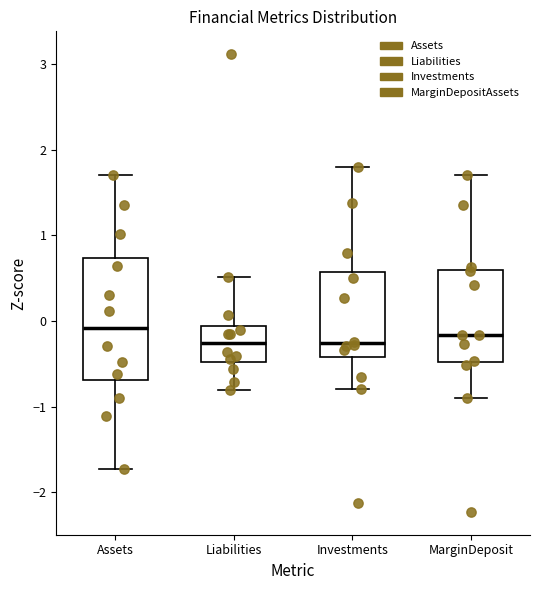

Reading left to right, transcribe this box plot: for each box, give where its median line is, the range the box spans, and where its two whiskers end, as read against the y-axis. The values are not printed on the chart, so give them approximately, as read against the axis.

Assets: median -0.1, box -0.7 to 0.7, whiskers -1.7 to 1.7
Liabilities: median -0.3, box -0.5 to -0.1, whiskers -0.8 to 0.5
Investments: median -0.3, box -0.4 to 0.6, whiskers -0.8 to 1.8
MarginDeposit: median -0.2, box -0.5 to 0.6, whiskers -0.9 to 1.7